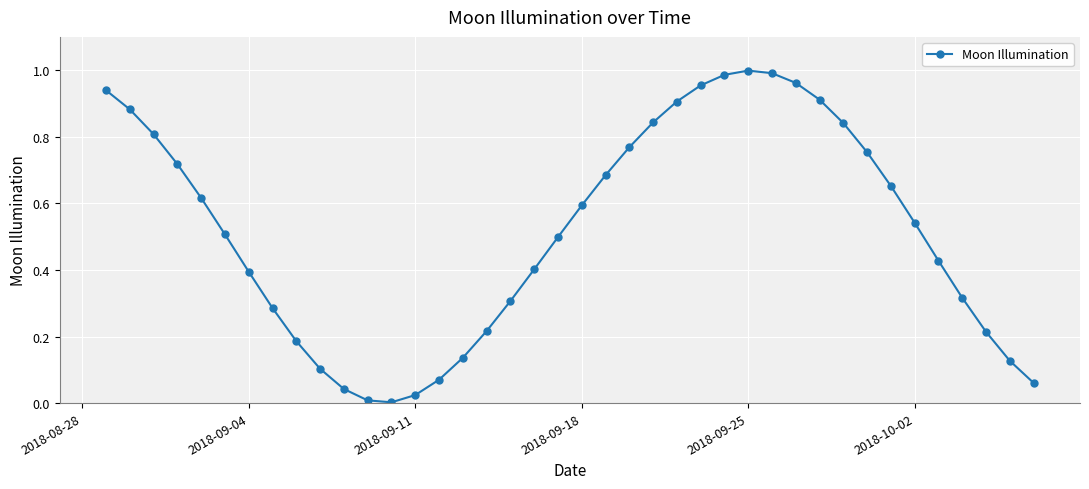

What is the sum of all values?

20.7